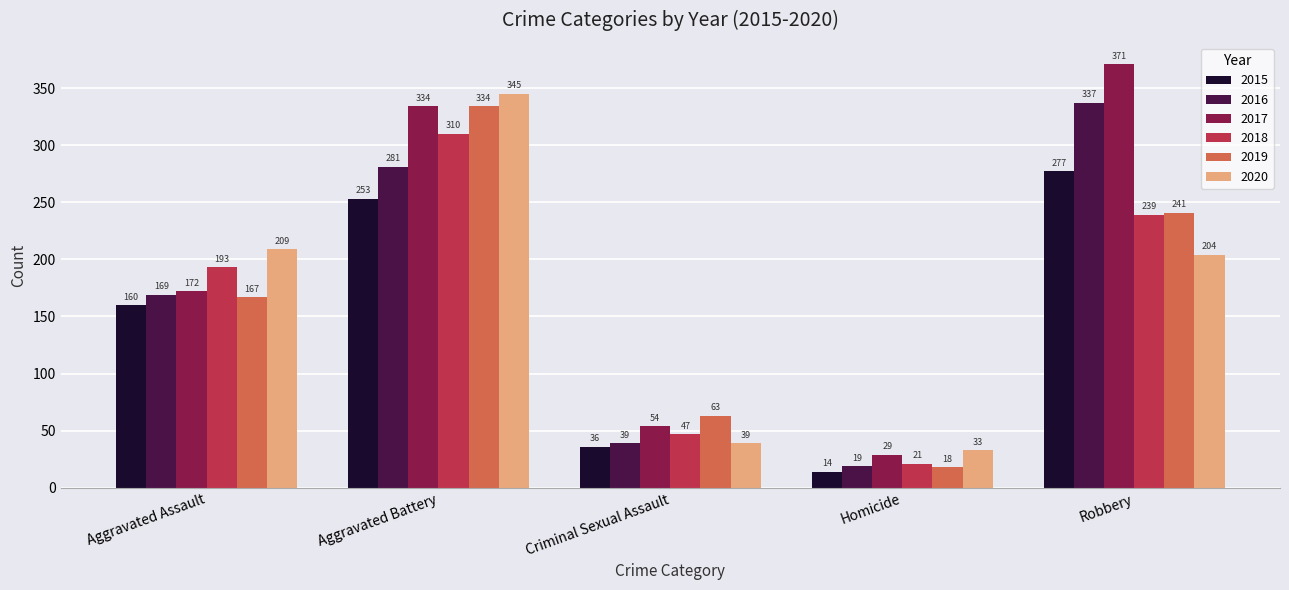

The value of 2019 at Robbery is 241. True or false?

True